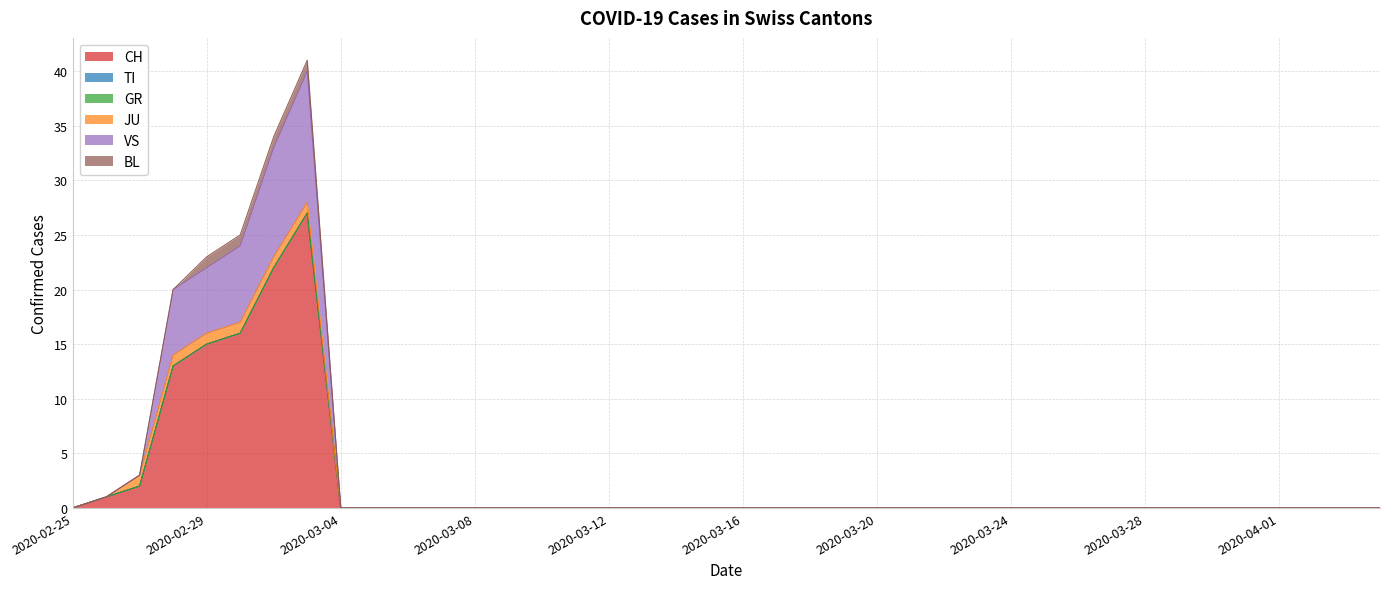

Which label corresponds to the largest value in the chart?

2020-03-03